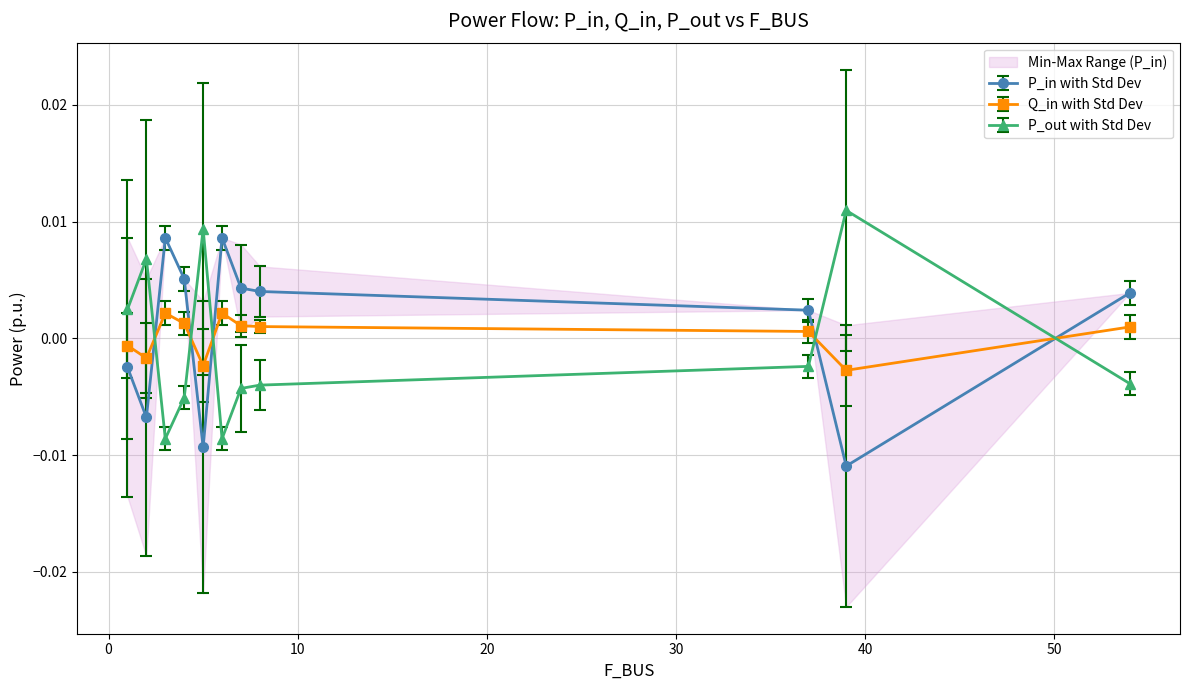

Does the chart have visible grid lines?

Yes